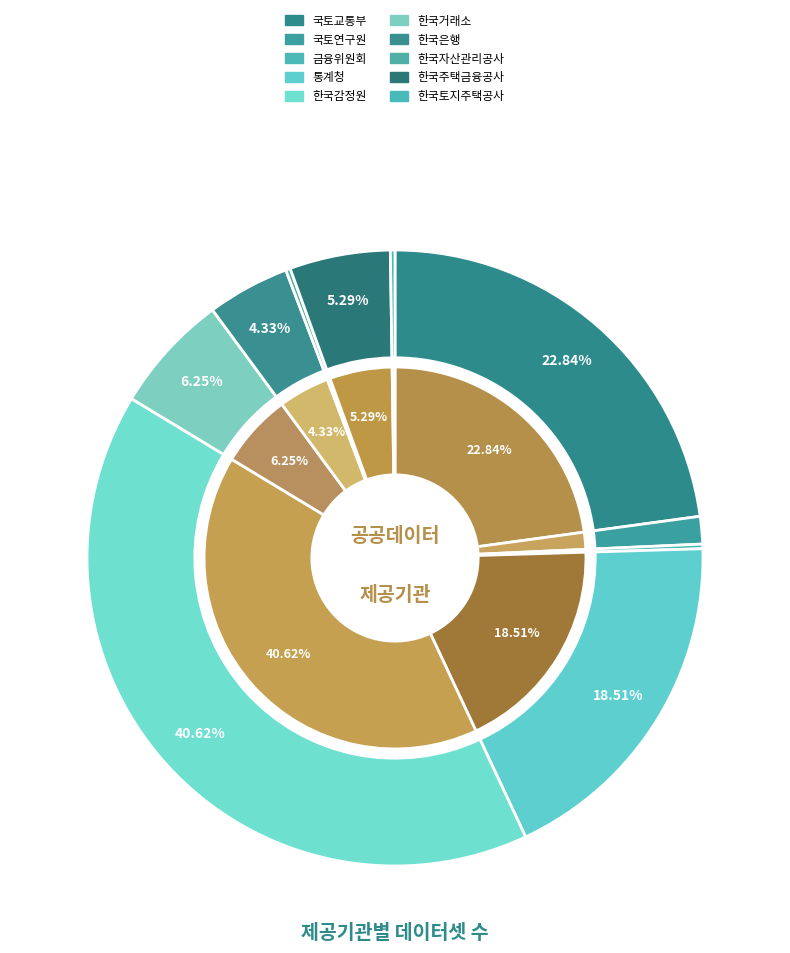

To the nearest percent, what is the average slice percentage?

10%